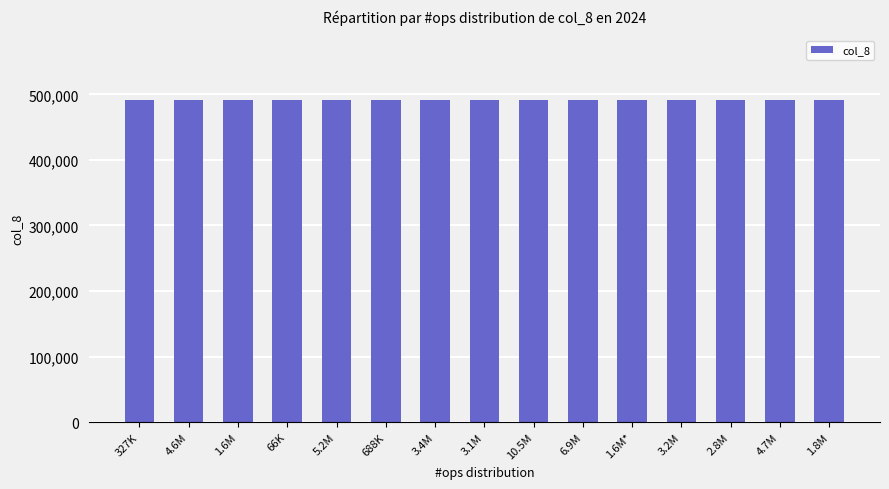

What value does the data have at 1835008?

491520